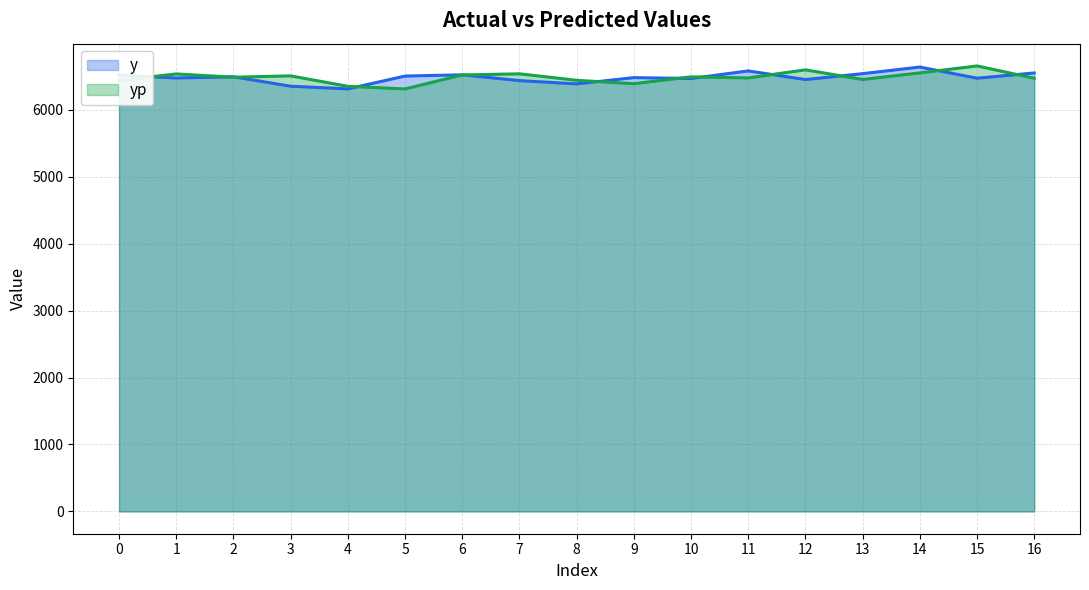

How many times do y and yp cross each other?

12